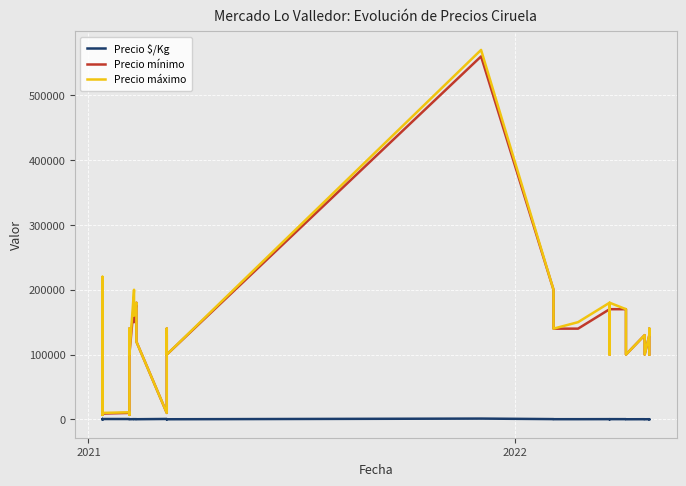

What are all the series names shown in the legend?

Precio $/Kg, Precio mínimo, Precio máximo